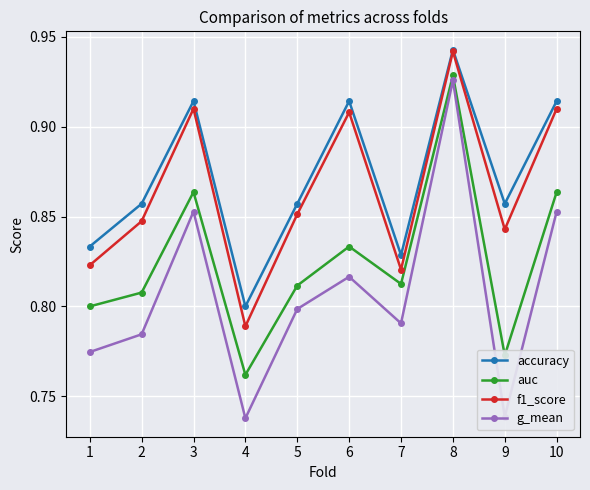

Is it true that auc equals 0.5 at 9?

False